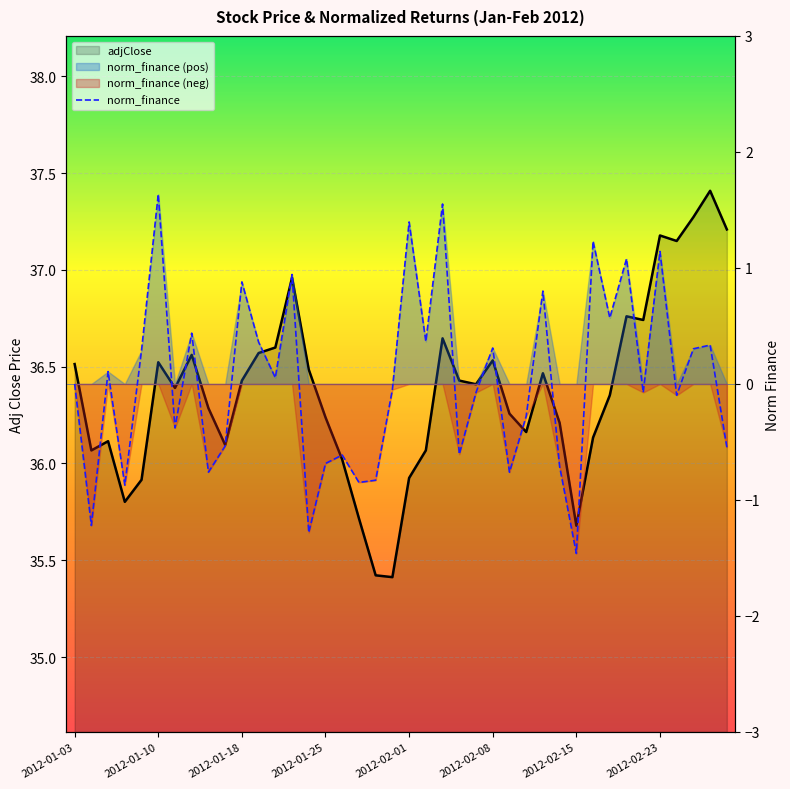

Does the chart display data point markers on the line(s)?

No